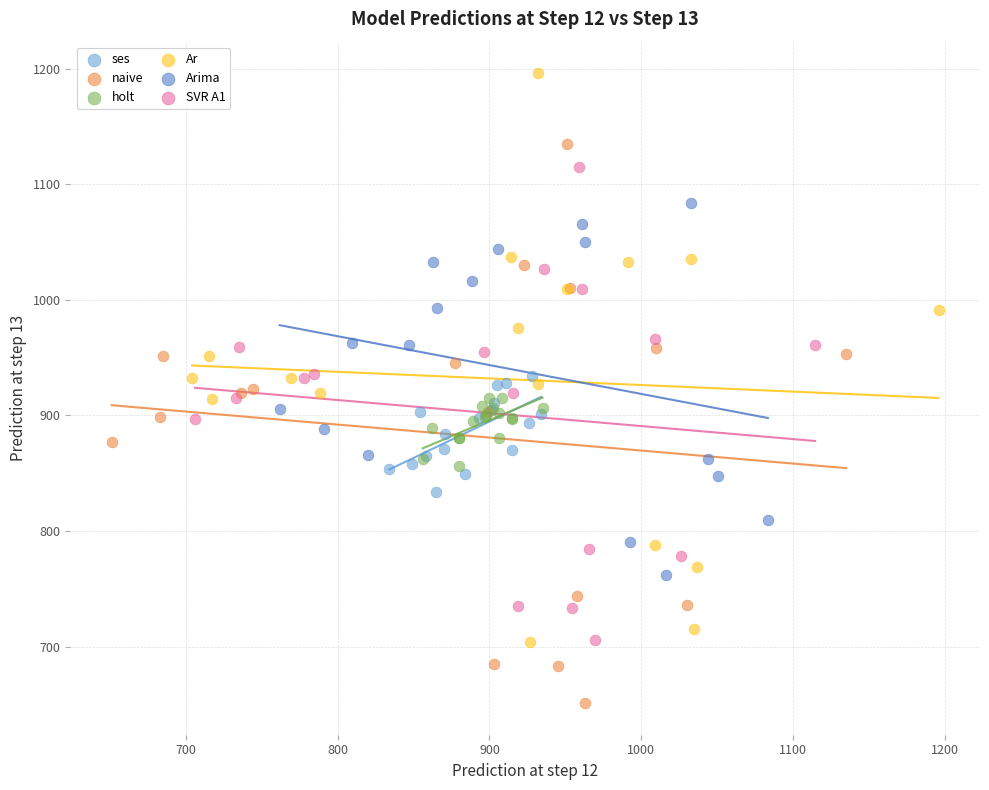

What are all the series names shown in the legend?

ses, naive, holt, Ar, Arima, SVR A1